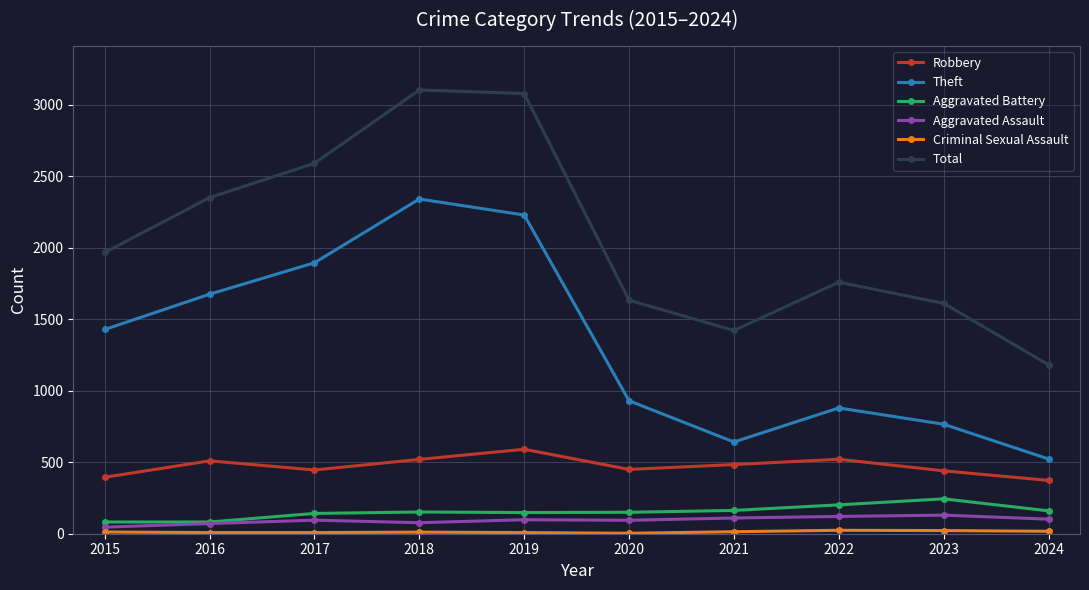

What is the sum of all Robbery values?

4730